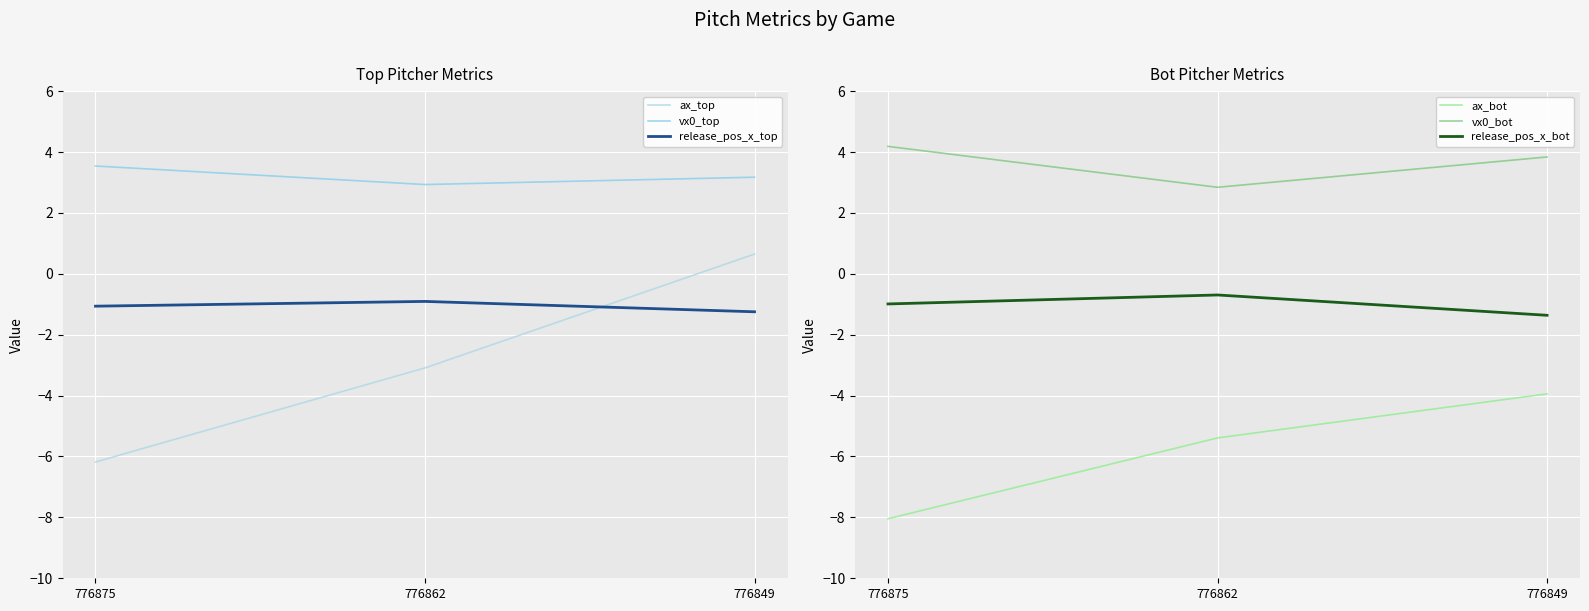

Reading left to right, list all the values displayed in this chart.

ax_top: -6.2	-3.1	0.6
vx0_top: 3.5	2.9	3.2
release_pos_x_top: -1.1	-0.9	-1.2
ax_bot: -8.0	-5.4	-3.9
vx0_bot: 4.2	2.8	3.8
release_pos_x_bot: -1.0	-0.7	-1.4